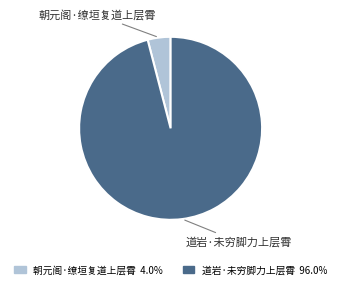

Approximately how many times larger is the value at 道岩·未穷脚力上层霄 compared to 朝元阁·缭垣复道上层霄?

23.7